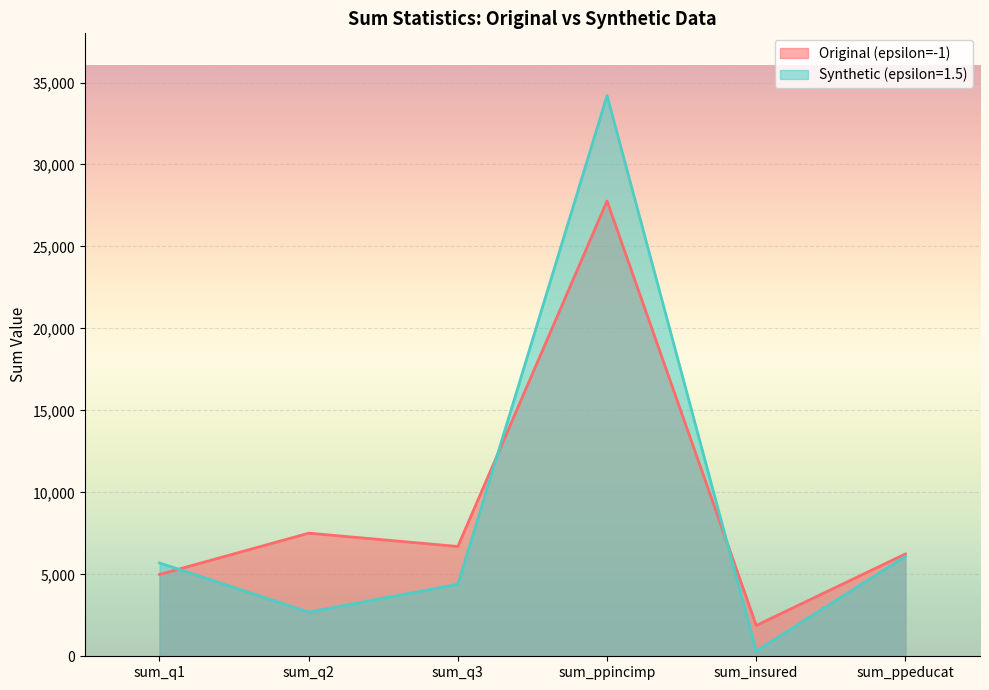

Where is the first local minimum for Original (epsilon=-1)?

sum_q3